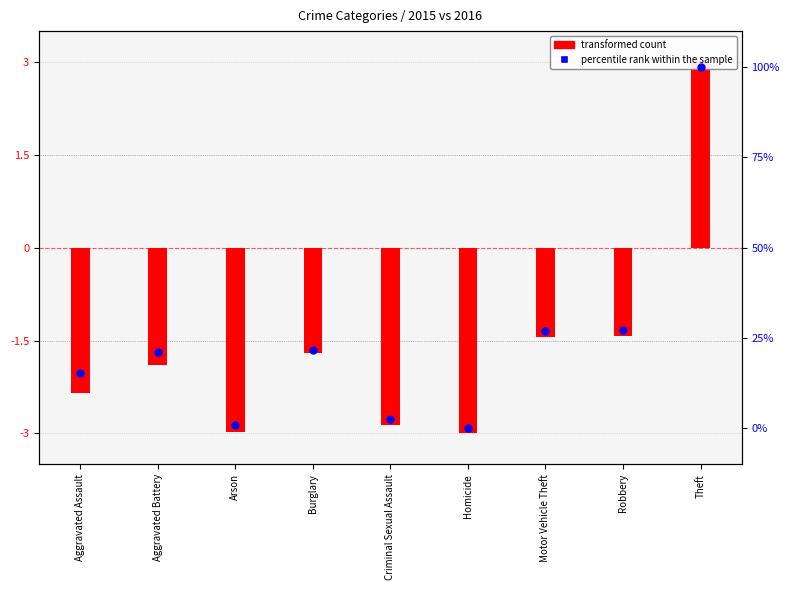

What are all the series names shown in the legend?

transformed count, percentile rank within the sample